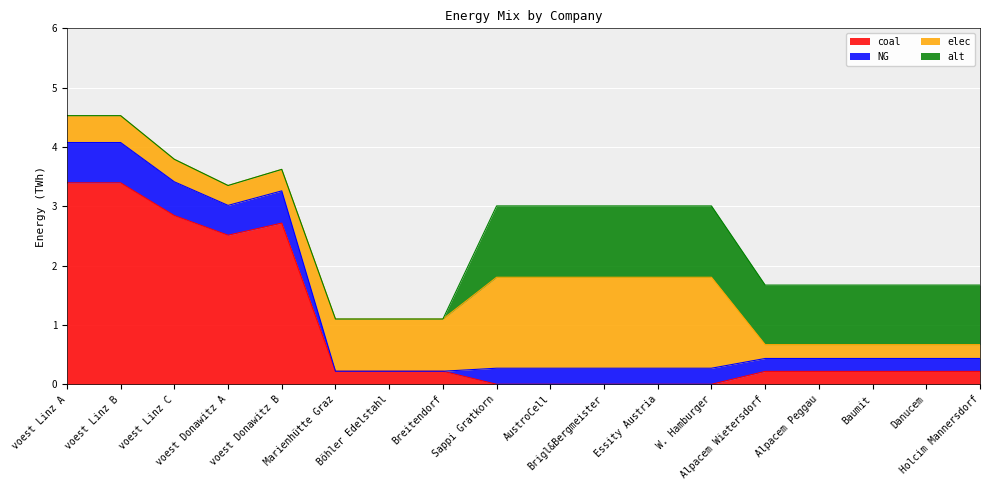

Is the value of coal at Marienhütte Graz greater than the value of alt at voest Linz C?

Yes